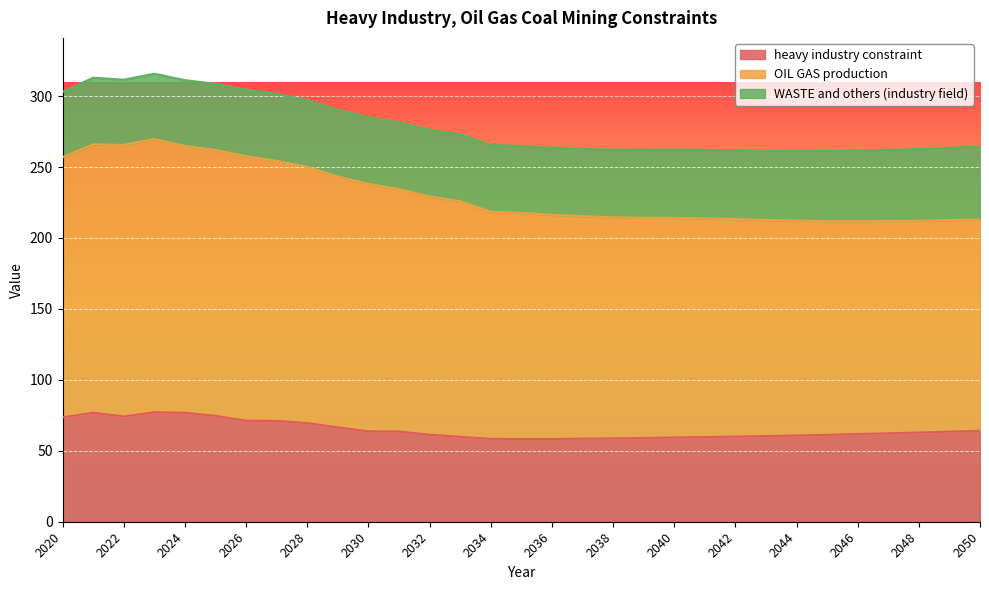

In heavy industry constraint, how many points are higher than both neighbors (excluding endpoints)?

2